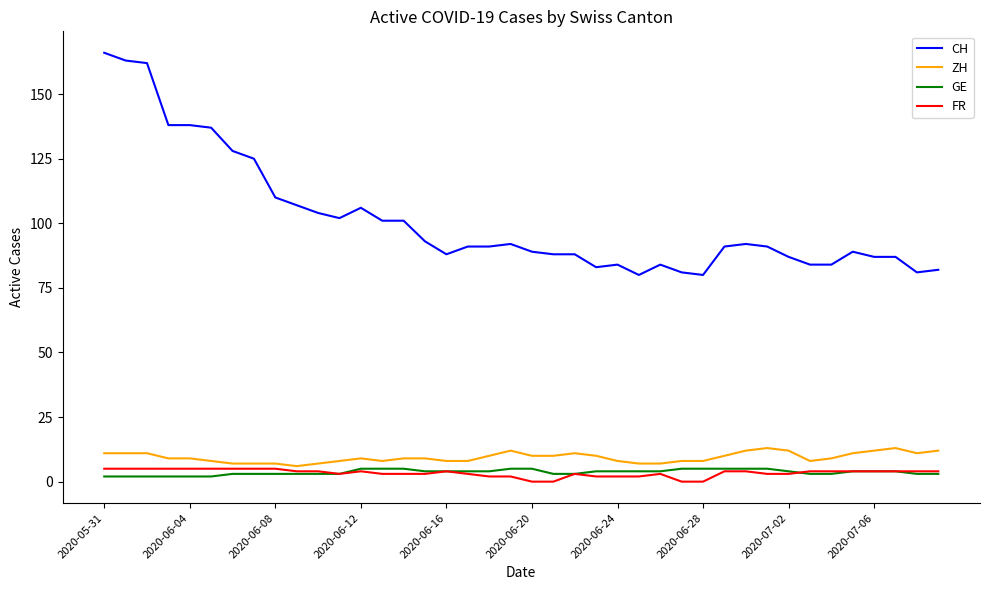

Which series has the widest spread of values?

CH